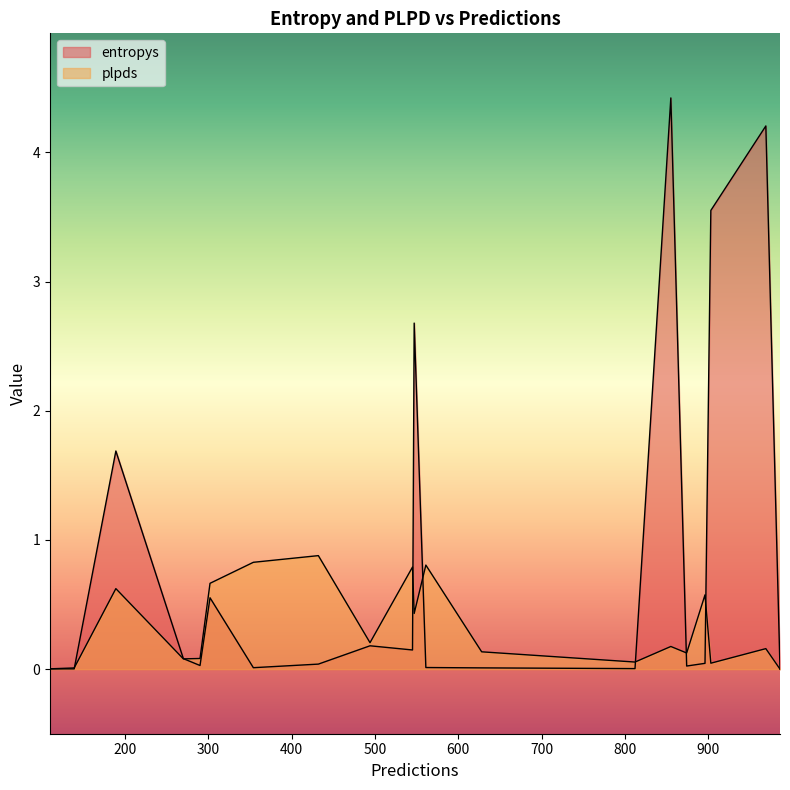

Which series ends up on top after the final intersection of plpds and entropys?

entropys